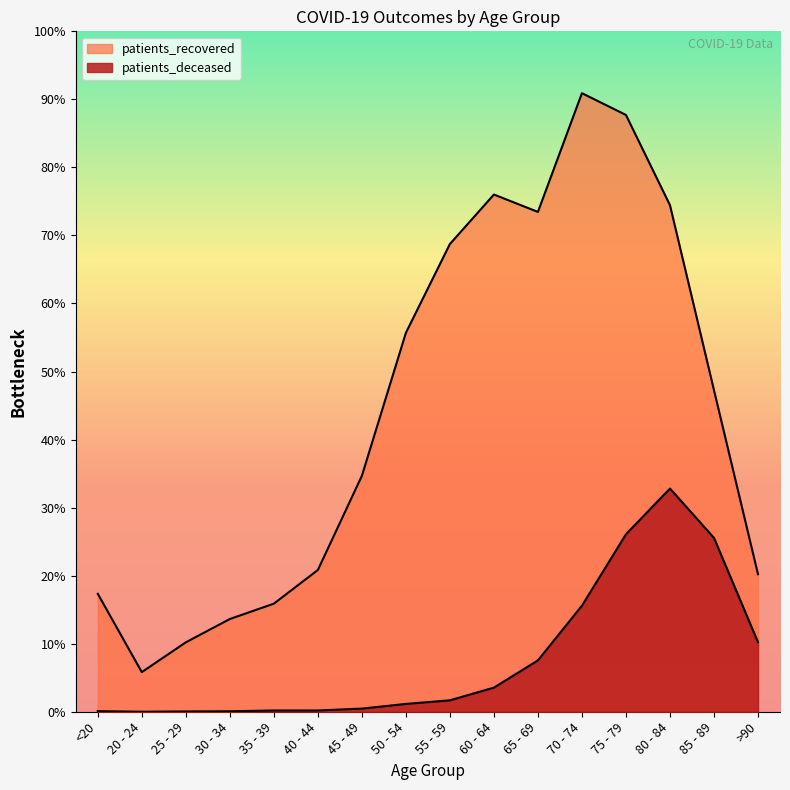

Between 45 - 49 and 50 - 54, which series saw the biggest shift?

patients_recovered